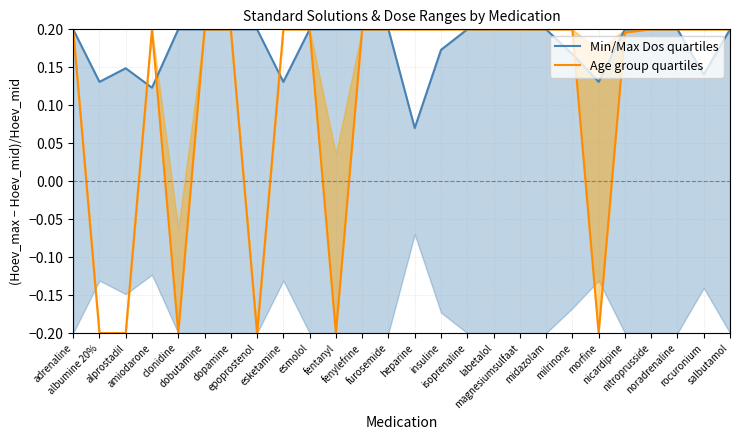

Is it true that Min/Max Dos quartiles equals 0.2 at nitroprusside?

True